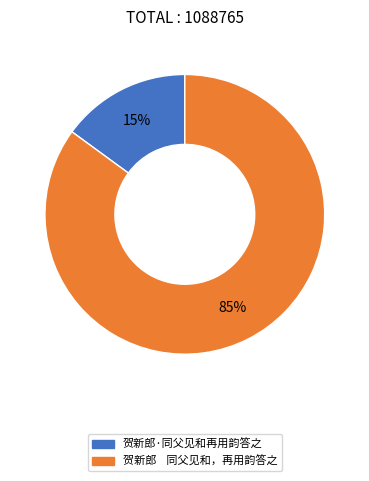

Is the sum of 贺新郎 同父见和，再用韵答之 and 贺新郎·同父见和再用韵答之 greater than half?

Yes